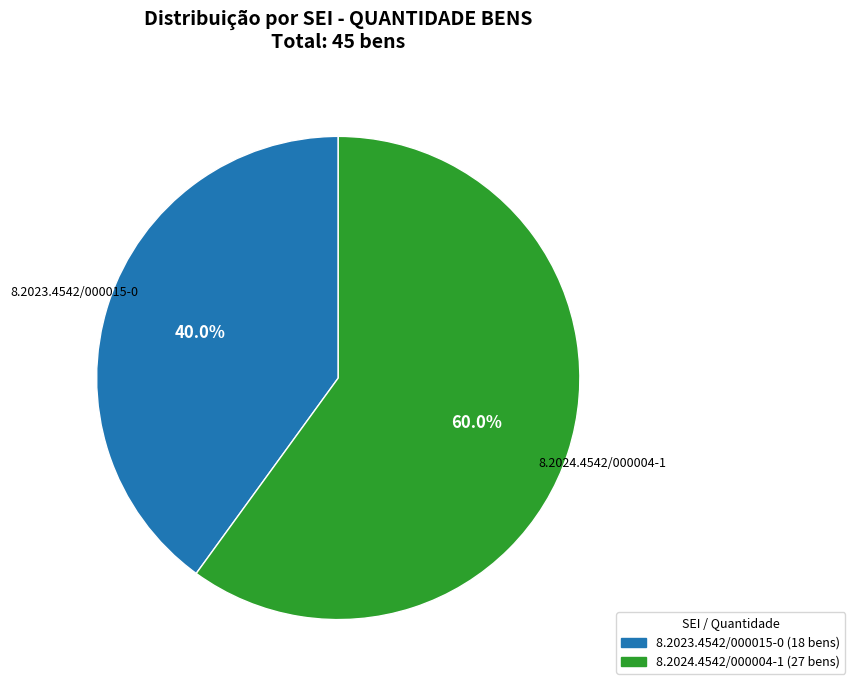

Do 8.2024.4542/000004-1 and 8.2023.4542/000015-0 together represent more than half of the pie?

Yes